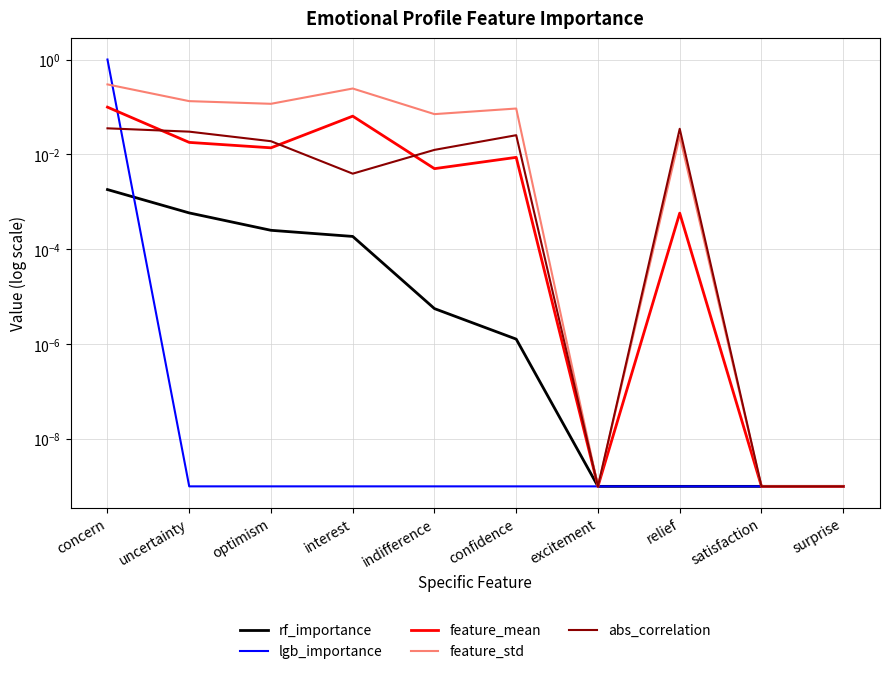

How many lines are shown in the chart?

5